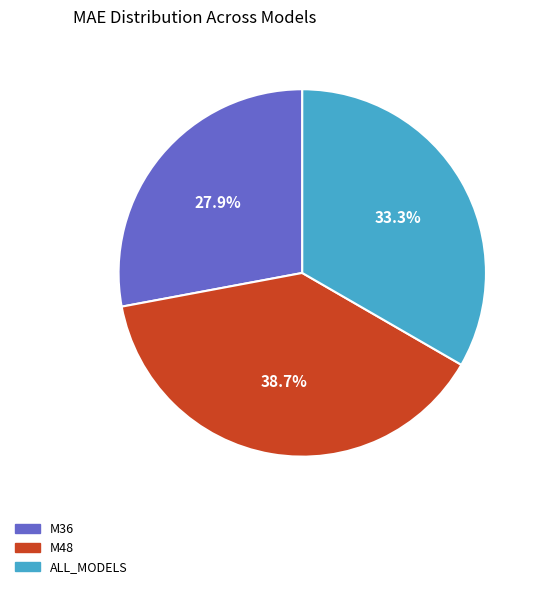

To the nearest percent, what is the difference between the largest and smallest slice percentages?

11%